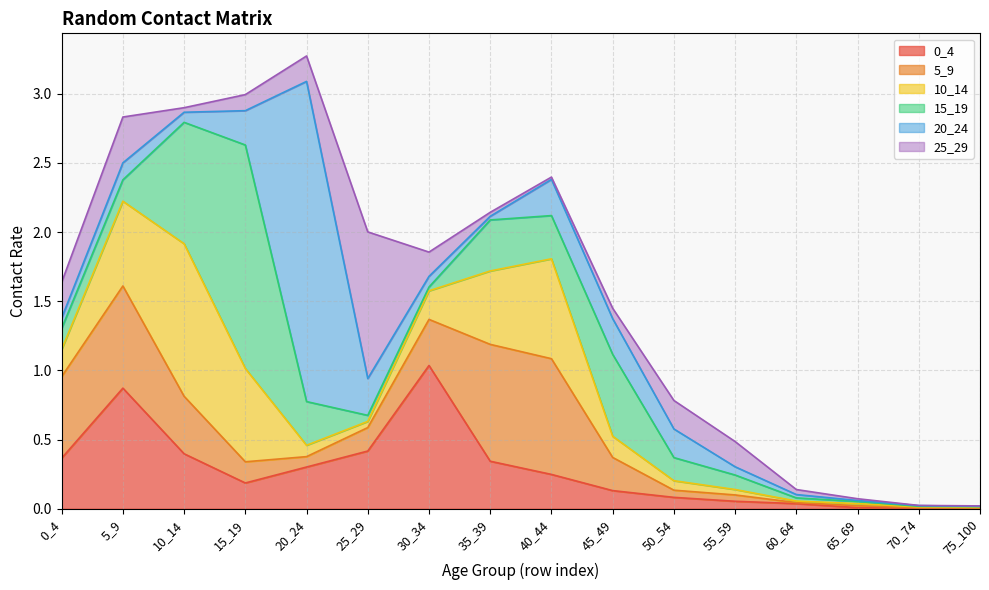

What is the total value across all series at 65_69?

0.1